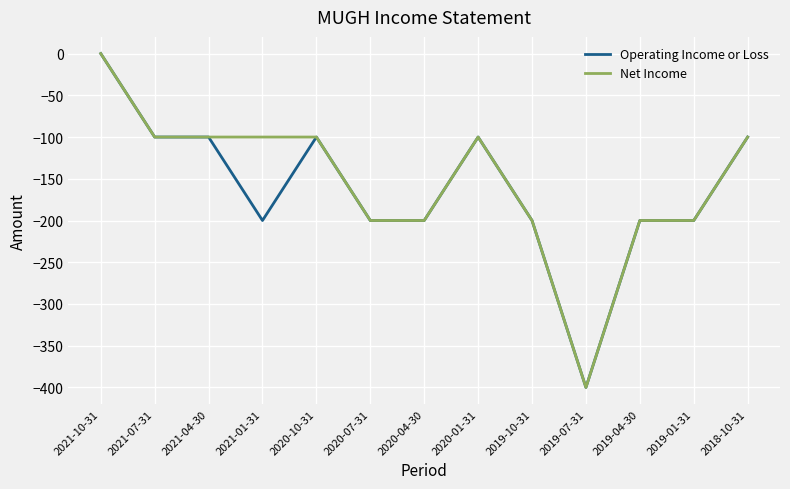

Is the value of Operating Income or Loss at 2021-10-31 greater than the value of Net Income at 2019-04-30?

Yes